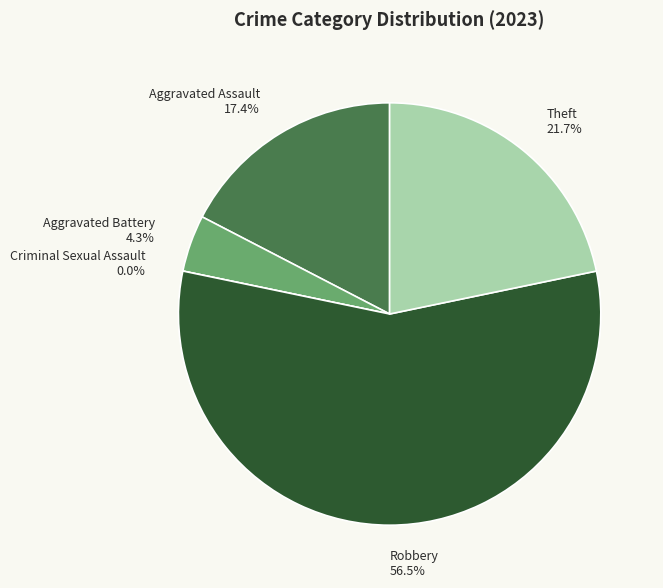

To the nearest percent, what is the difference between the Theft and Aggravated Battery slice percentages?

17%